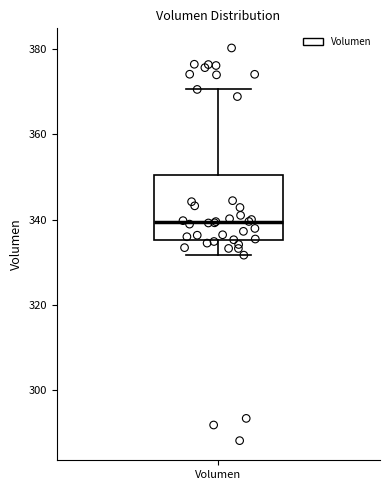

Where is the lower edge of the box for Volumen on the y-axis? The values are not printed on the chart, so give them approximately, as read against the axis.

336